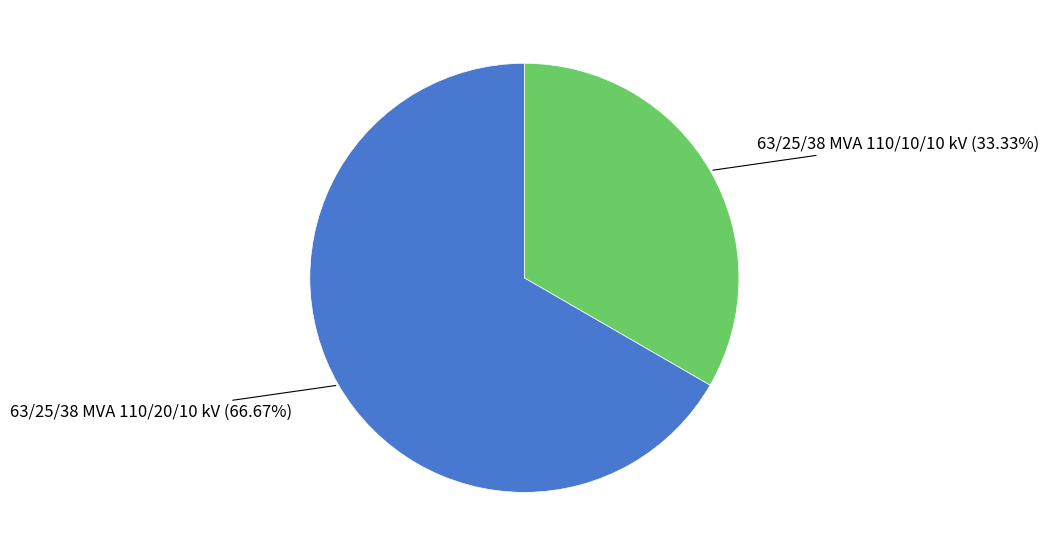

Is there any slice that represents more than half of the pie?

Yes